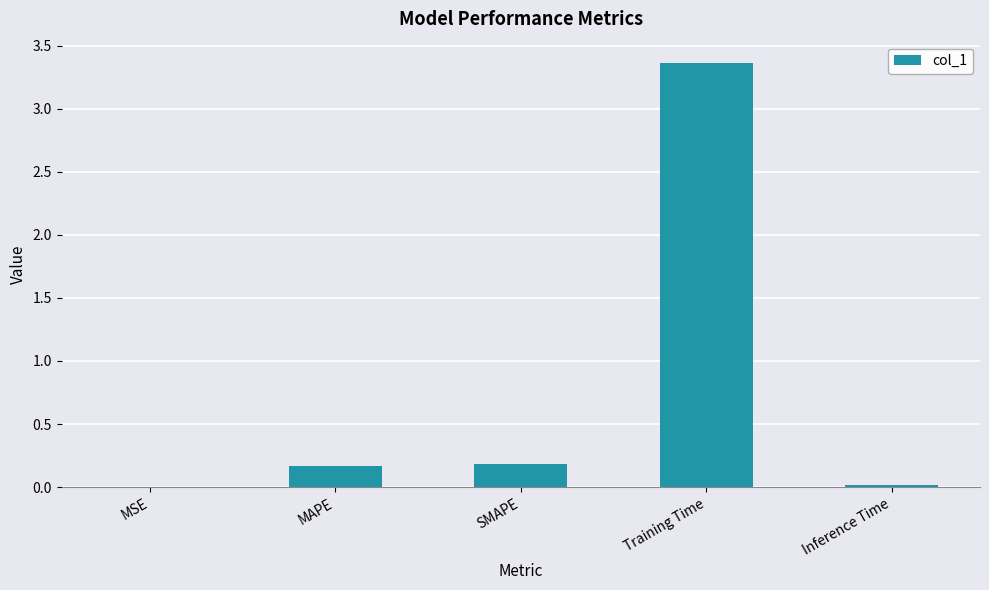

At which category does the chart reach its peak across all series?

Training Time